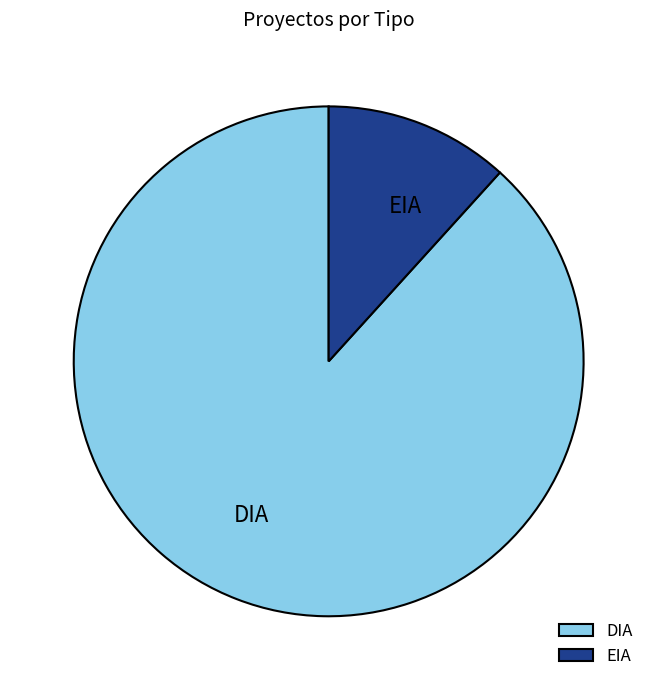

Does DIA account for over 50% of the chart?

Yes